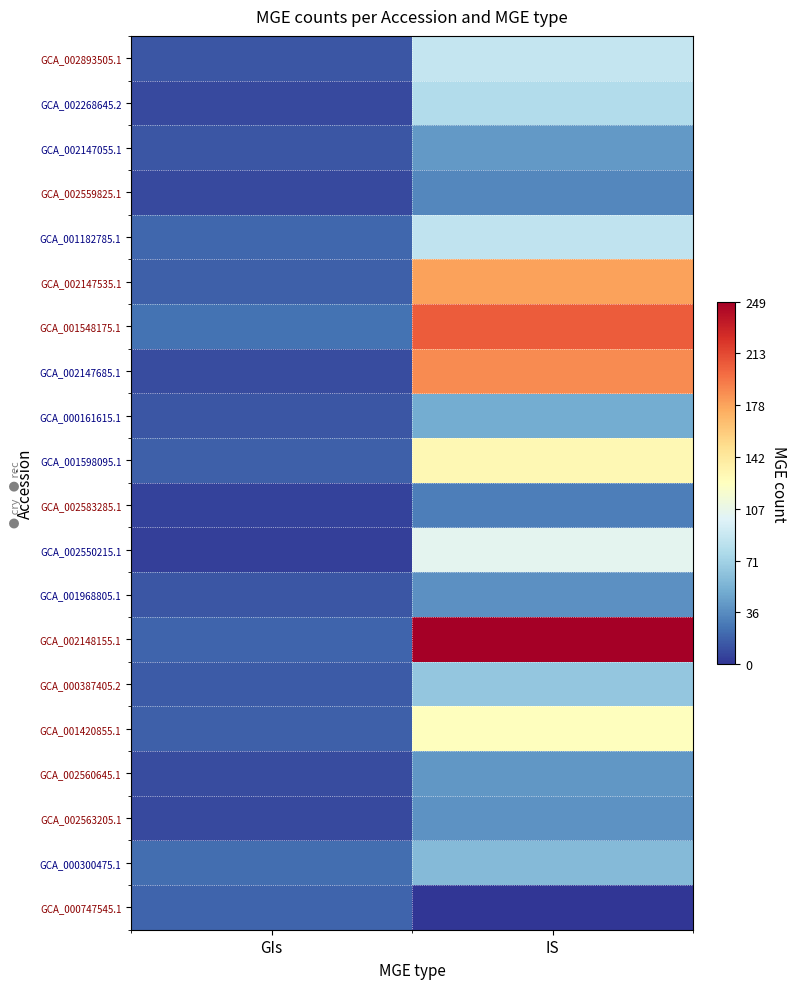

How many data points does each series have?

2